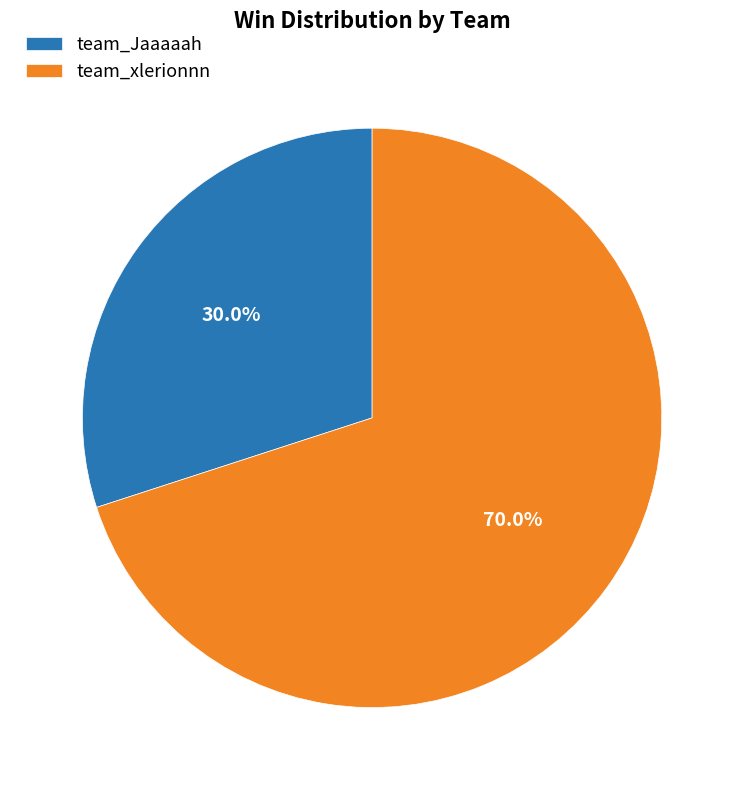

Which has a higher value, team_xlerionnn or team_Jaaaaah?

team_xlerionnn